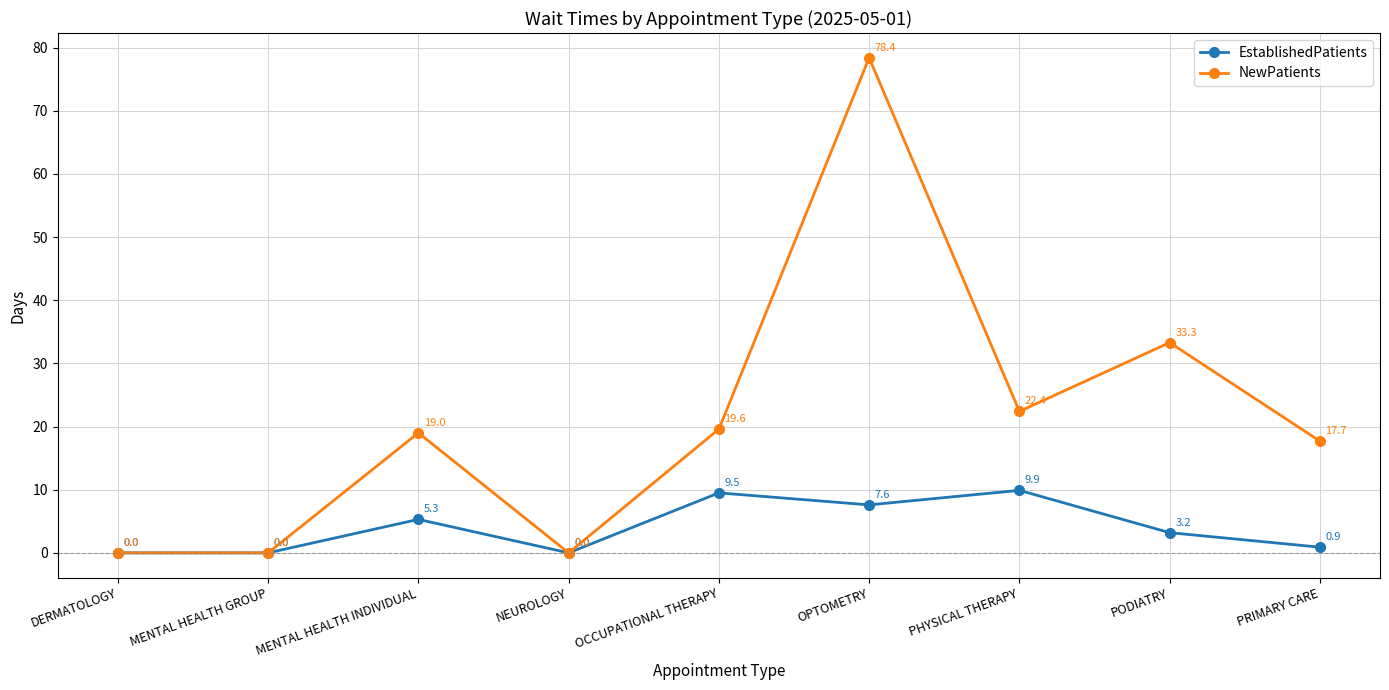

Rank the series by their average value, from lowest to highest.

EstablishedPatients, NewPatients